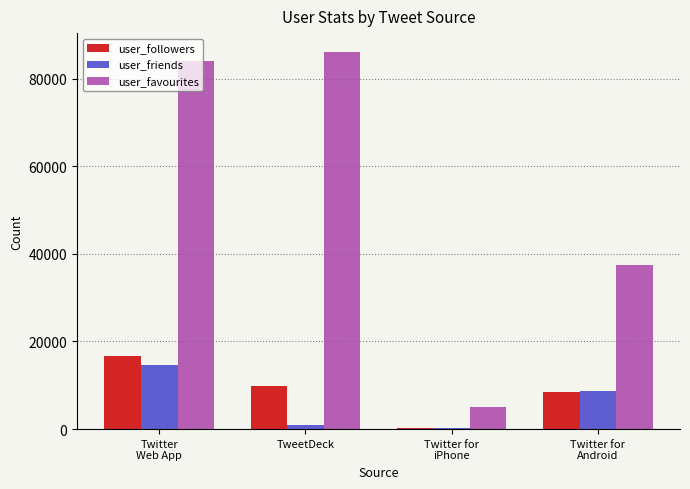

What is the sum of all user_favourites values?

212378